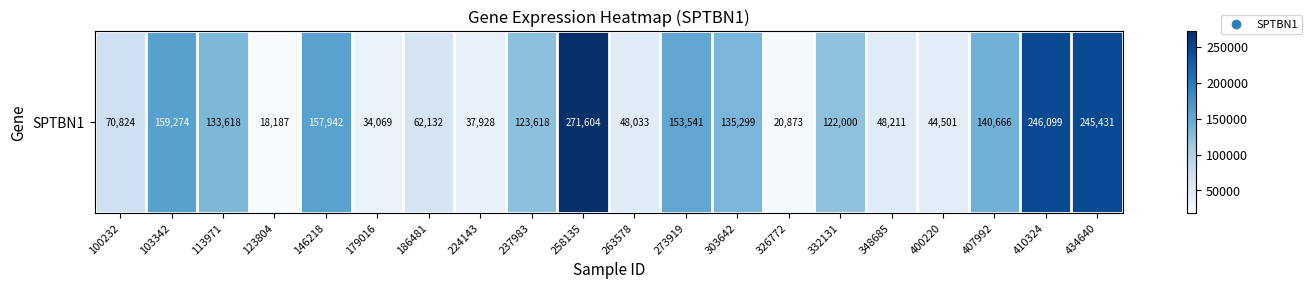

Between 400220 and 224143, which is larger?

400220